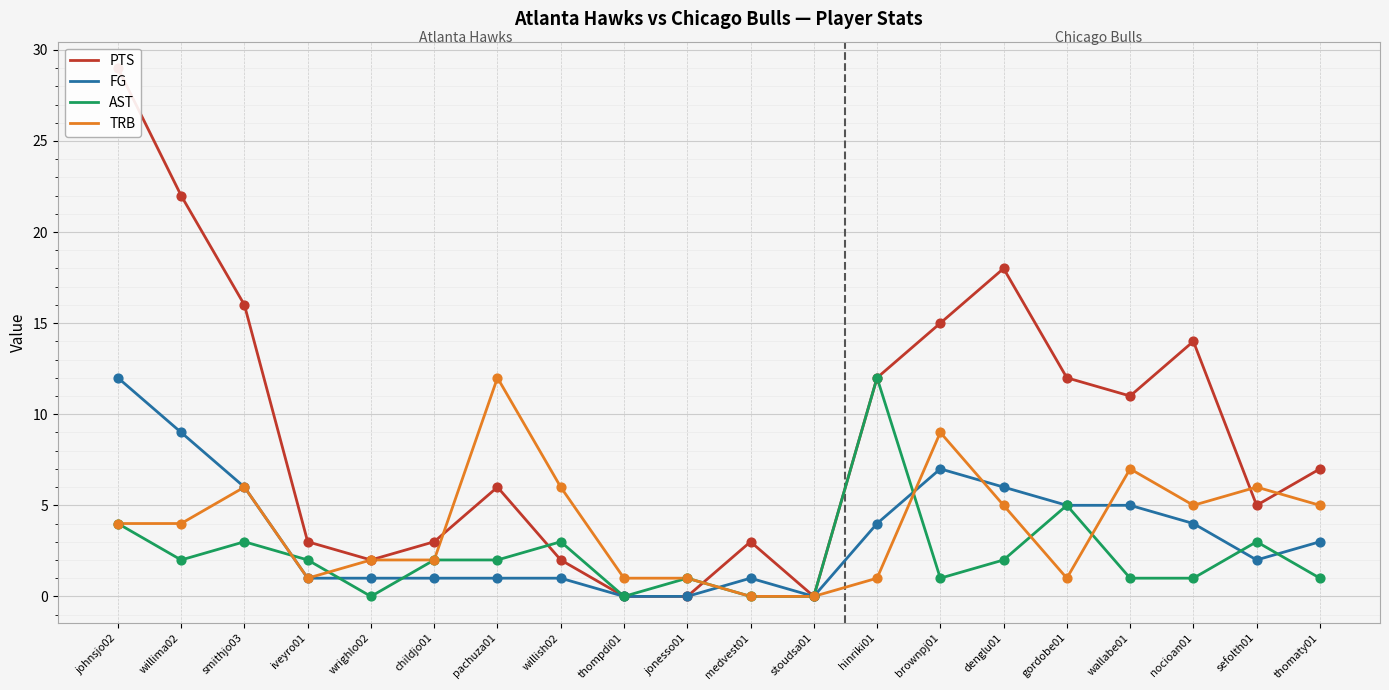

What are all the series names shown in the legend?

PTS, FG, AST, TRB